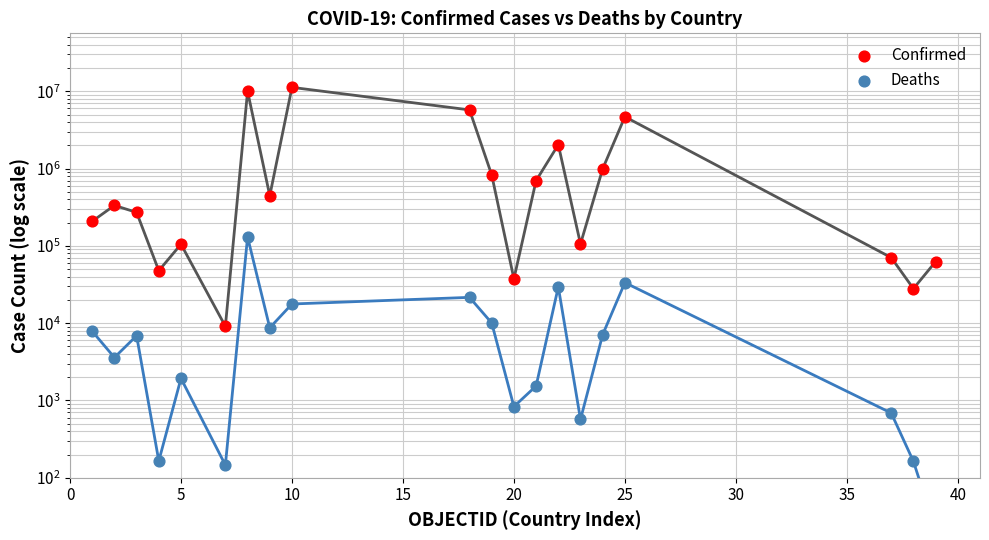

At how many categories does at least one series exceed 3379772?

4